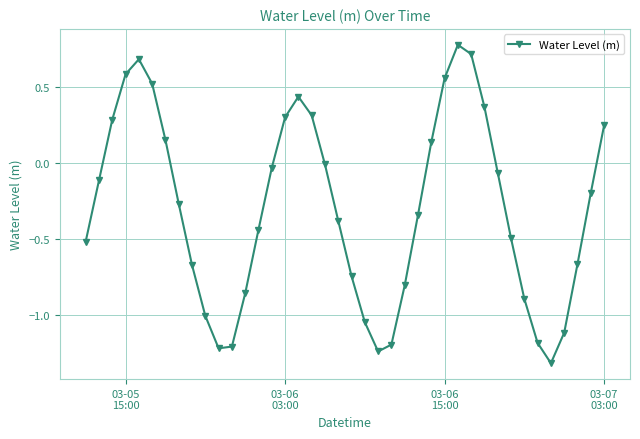

What is the sum of all values?

-11.9